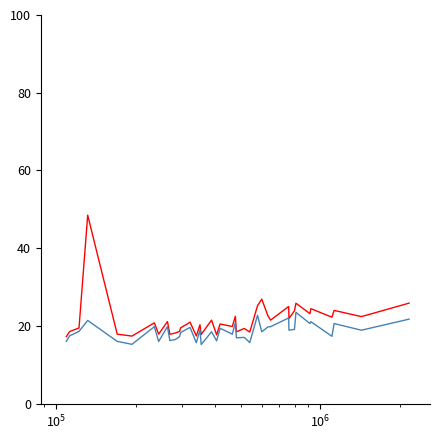

What is the greatest value displayed?

48.5